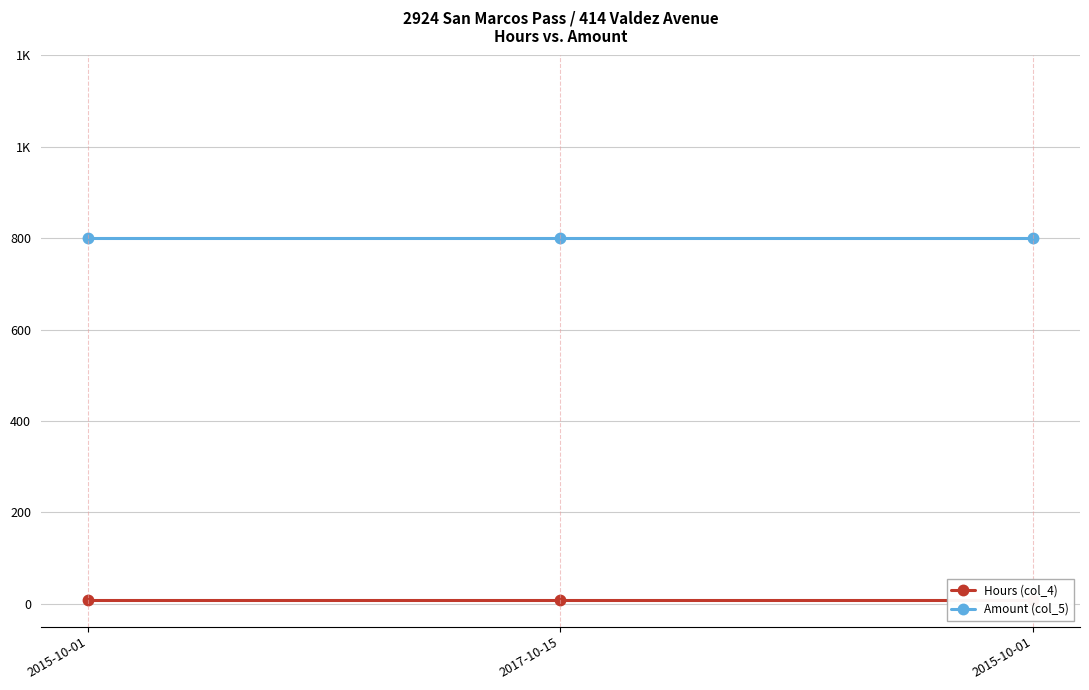

Rank the series at 2015-10-01 from highest to lowest value.

Amount (col_5), Hours (col_4)